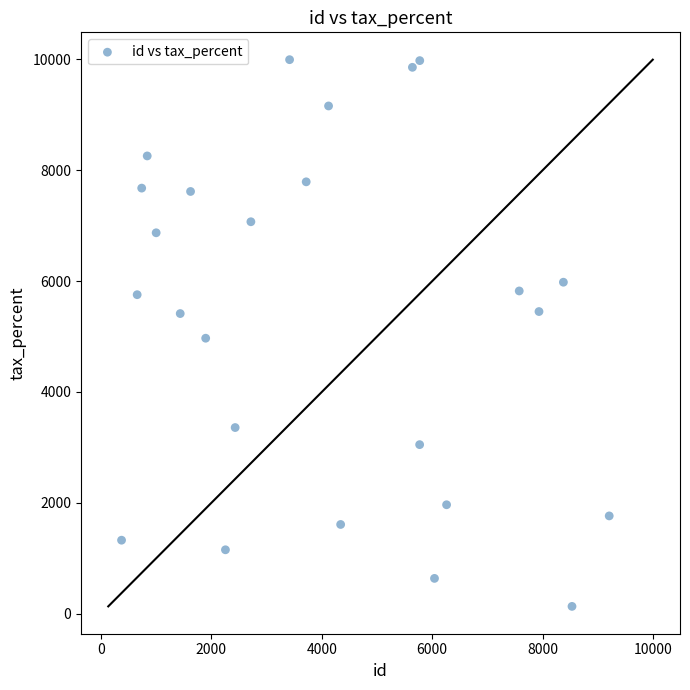

What is the range of X values (max minus min)?

8834.0